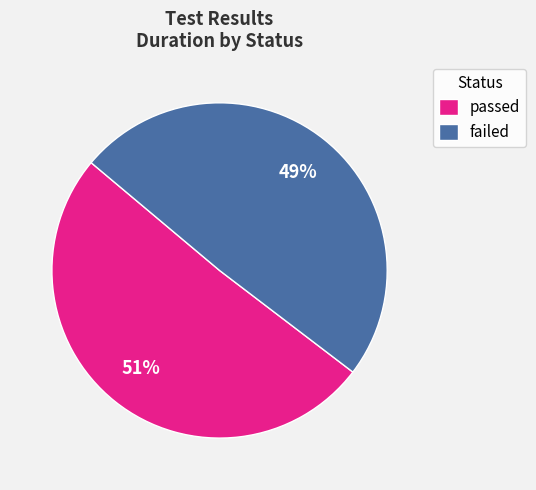

How many segments does this pie chart have?

2